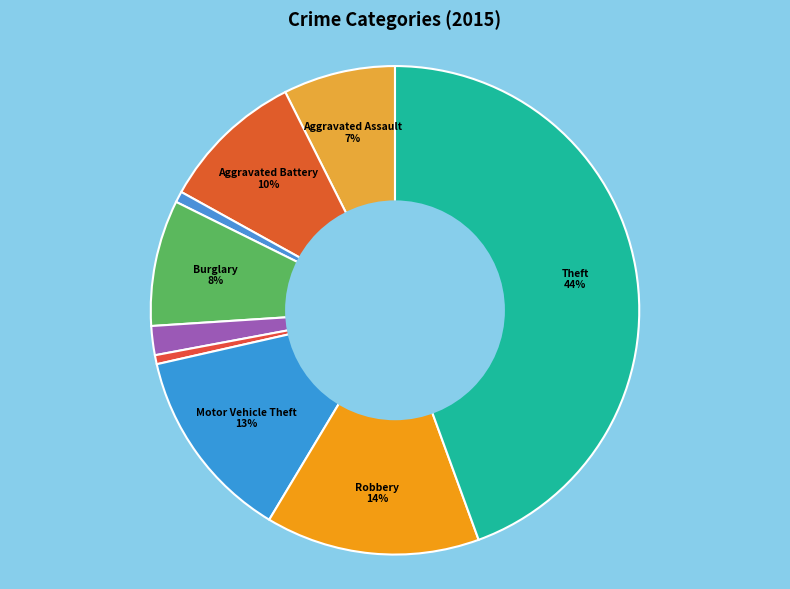

Count the number of slices in the pie.

9